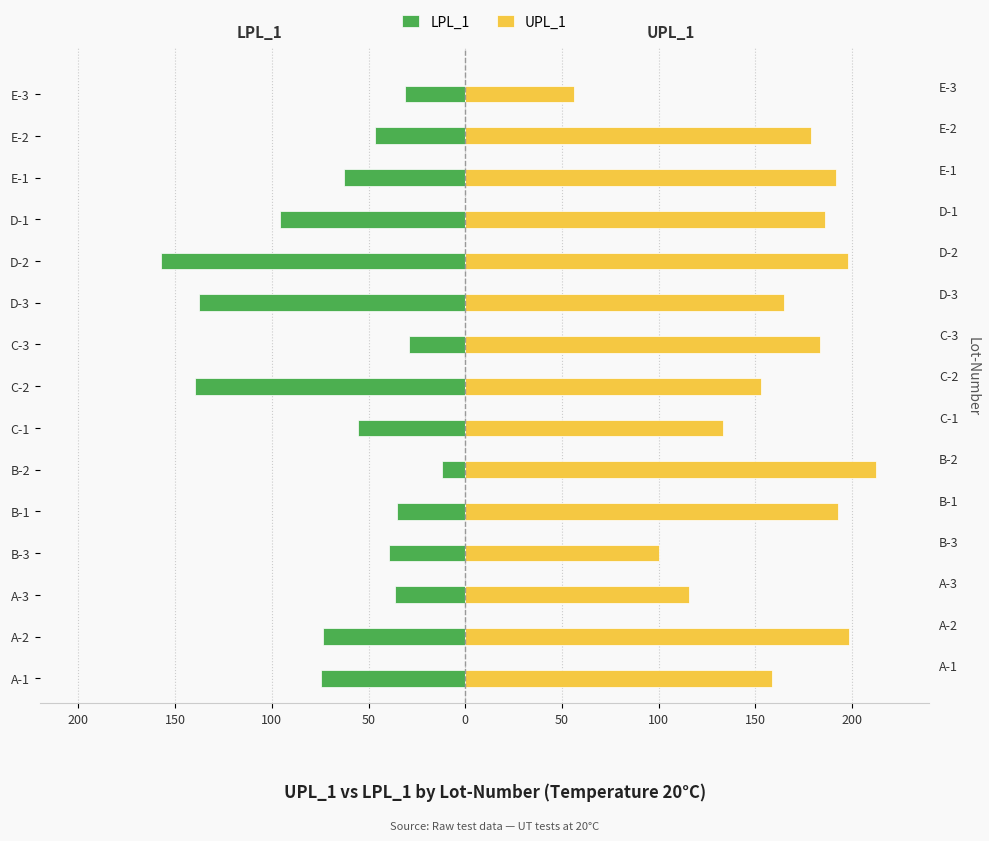

How many groups of bars are there?

15